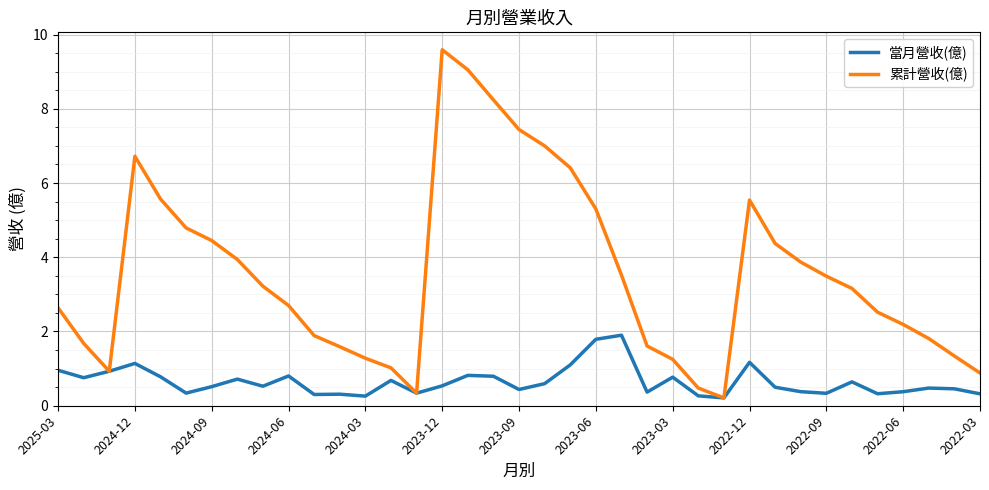

What is the maximum value for 當月營收(億)?

1.9